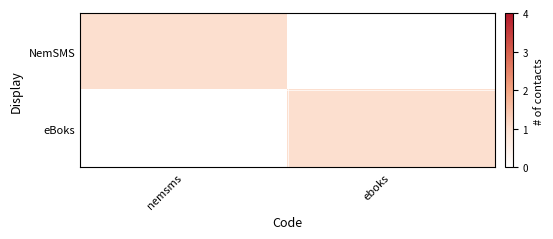

Reading left to right, what are all the values shown in this chart?

NemSMS: nemsms=1	eboks=0
eBoks: nemsms=0	eboks=1